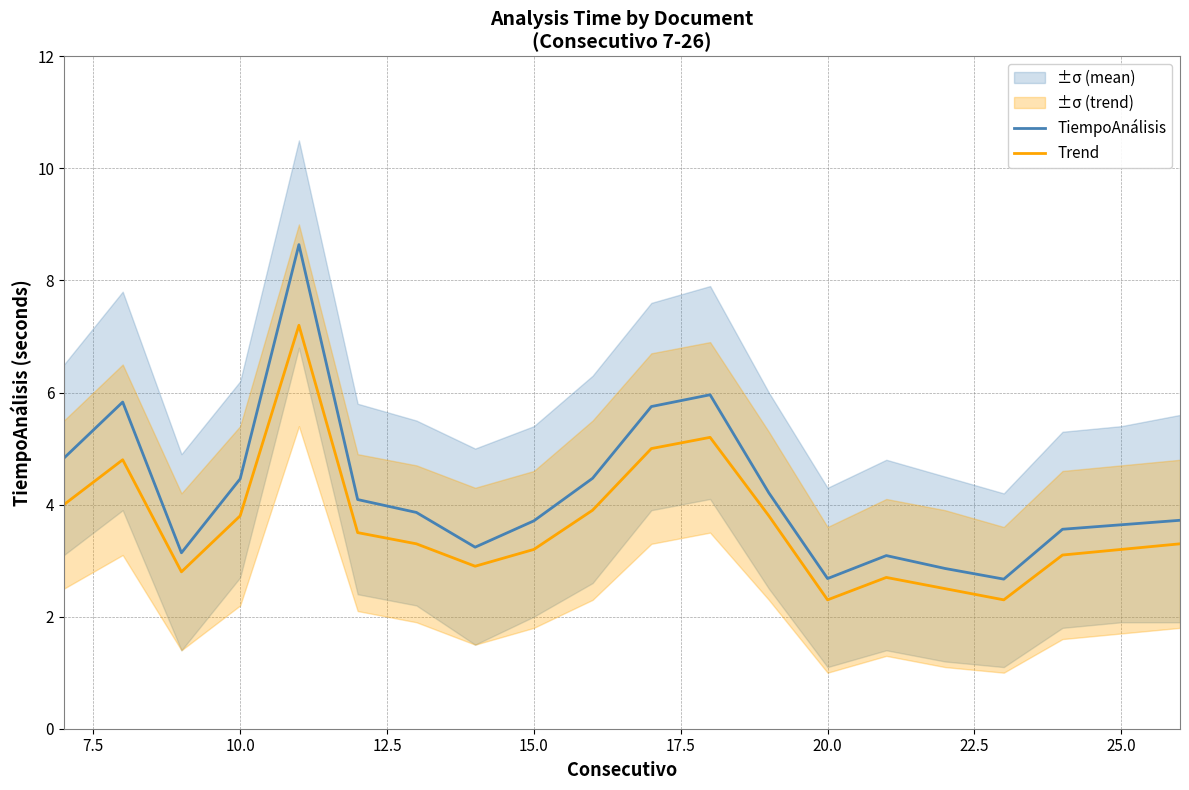

What is the highest value of the TiempoAnálisis series?

8.6